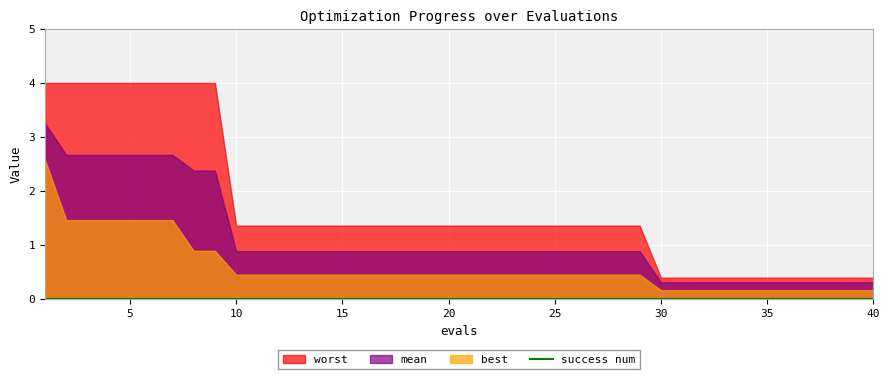

True or false: best and worst intersect in this chart.

False